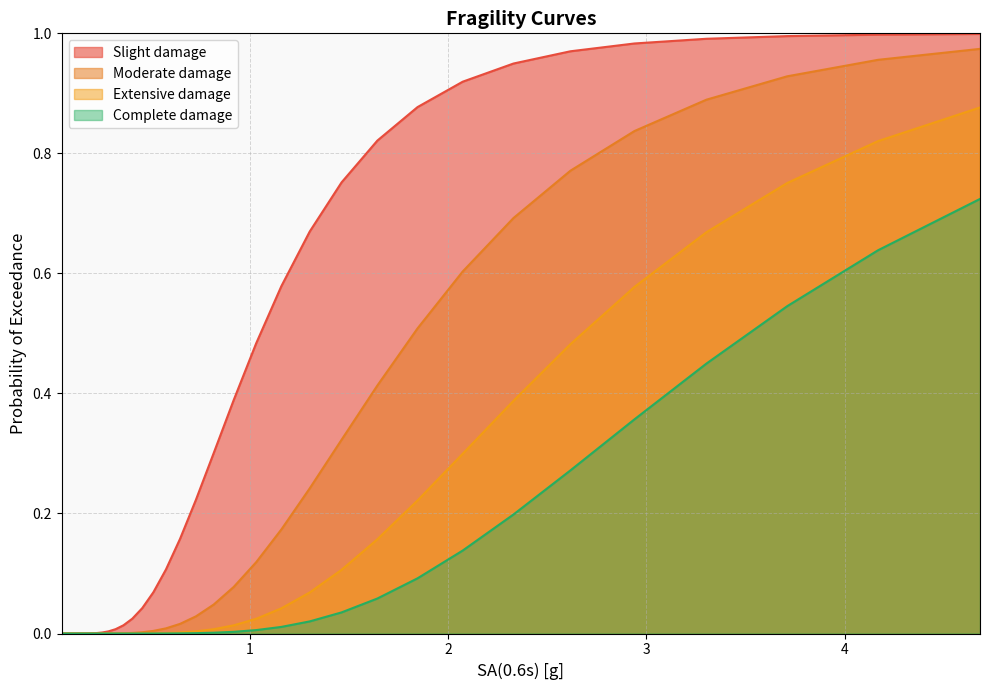

Which series has the widest spread of values?

Slight damage